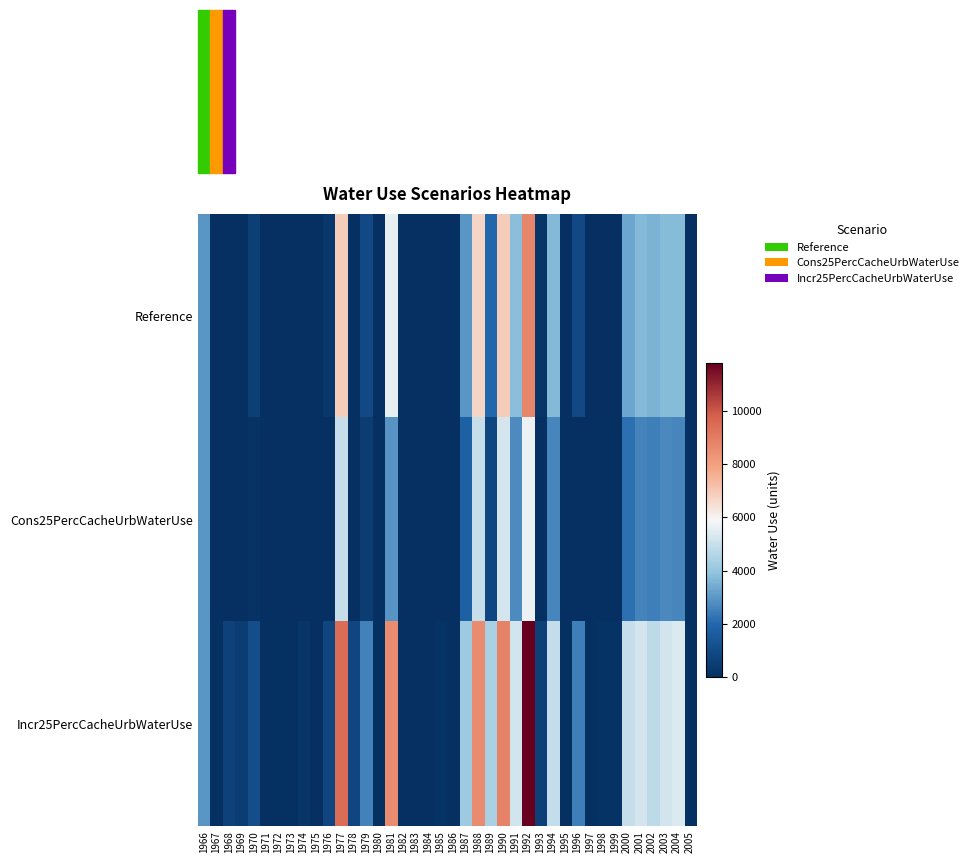

Reading right to left, what are all the values shown in this chart?

Reference: 2005=0.0	2004=3731.7	2003=3762.1	2002=3562.3	2001=3691.0	2000=3275.9	1999=0.0	1998=0.0	1997=0.0	1996=921.5	1995=0.0	1994=3710.0	1993=230.3	1992=8709.7	1991=3808.2	1990=6951.9	1989=1981.5	1988=6708.4	1987=2973.7	1986=0.0	1985=0.0	1984=0.0	1983=0.0	1982=0.0	1981=5588.0	1980=0.0	1979=960.9	1978=0.0	1977=6875.1	1976=291.4	1975=0.0	1974=0.0	1973=0.0	1972=0.0	1971=0.0	1970=582.6	1969=0.0	1968=0.0	1967=0.0	1966=2960.6
Cons25PercCacheUrbWaterUse: 2005=0.0	2004=2656.8	2003=2687.2	2002=2487.5	2001=2616.1	2000=2201.2	1999=0.0	1998=0.0	1997=0.0	1996=0.0	1995=0.0	1994=2634.8	1993=0.0	1992=5702.9	1991=2733.4	1990=5213.0	1989=837.5	1988=4969.8	1987=1762.0	1986=0.0	1985=0.0	1984=0.0	1983=0.0	1982=0.0	1981=2943.6	1980=0.0	1979=490.4	1978=0.0	1977=4930.4	1976=0.0	1975=0.0	1974=0.0	1973=0.0	1972=0.0	1971=0.0	1970=112.3	1969=0.0	1968=0.0	1967=0.0	1966=2960.6
Incr25PercCacheUrbWaterUse: 2005=47.4	2004=5381.6	2003=5168.3	2002=4777.5	2001=5222.7	2000=4961.6	1999=140.6	1998=140.3	1997=47.0	1996=2507.9	1995=47.7	1994=4925.6	1993=642.5	1992=11792.2	1991=5169.8	1990=8830.4	1989=4402.0	1988=8587.2	1987=4188.6	1986=0.0	1985=139.6	1984=0.0	1983=0.0	1982=0.0	1981=8550.1	1980=46.8	1979=2549.1	1978=811.0	1977=9418.1	1976=808.5	1975=0.0	1974=227.0	1973=47.4	1972=47.2	1971=0.0	1970=1100.2	1969=497.2	1968=662.7	1967=47.3	1966=2960.6